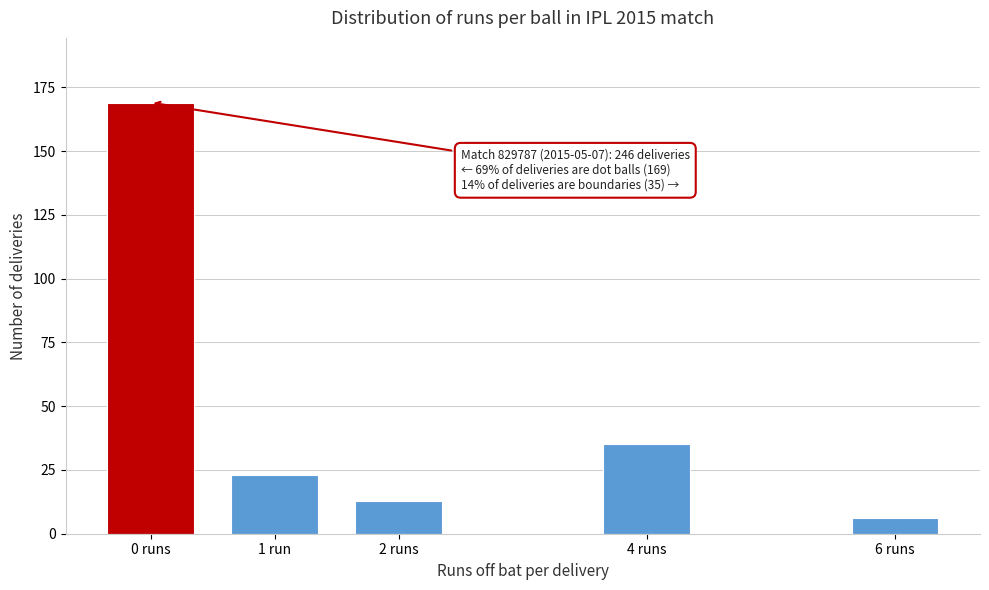

Reading left to right, what are all the values shown in this chart?

0 runs=169	1 run=23	2 runs=13	4 runs=35	6 runs=6